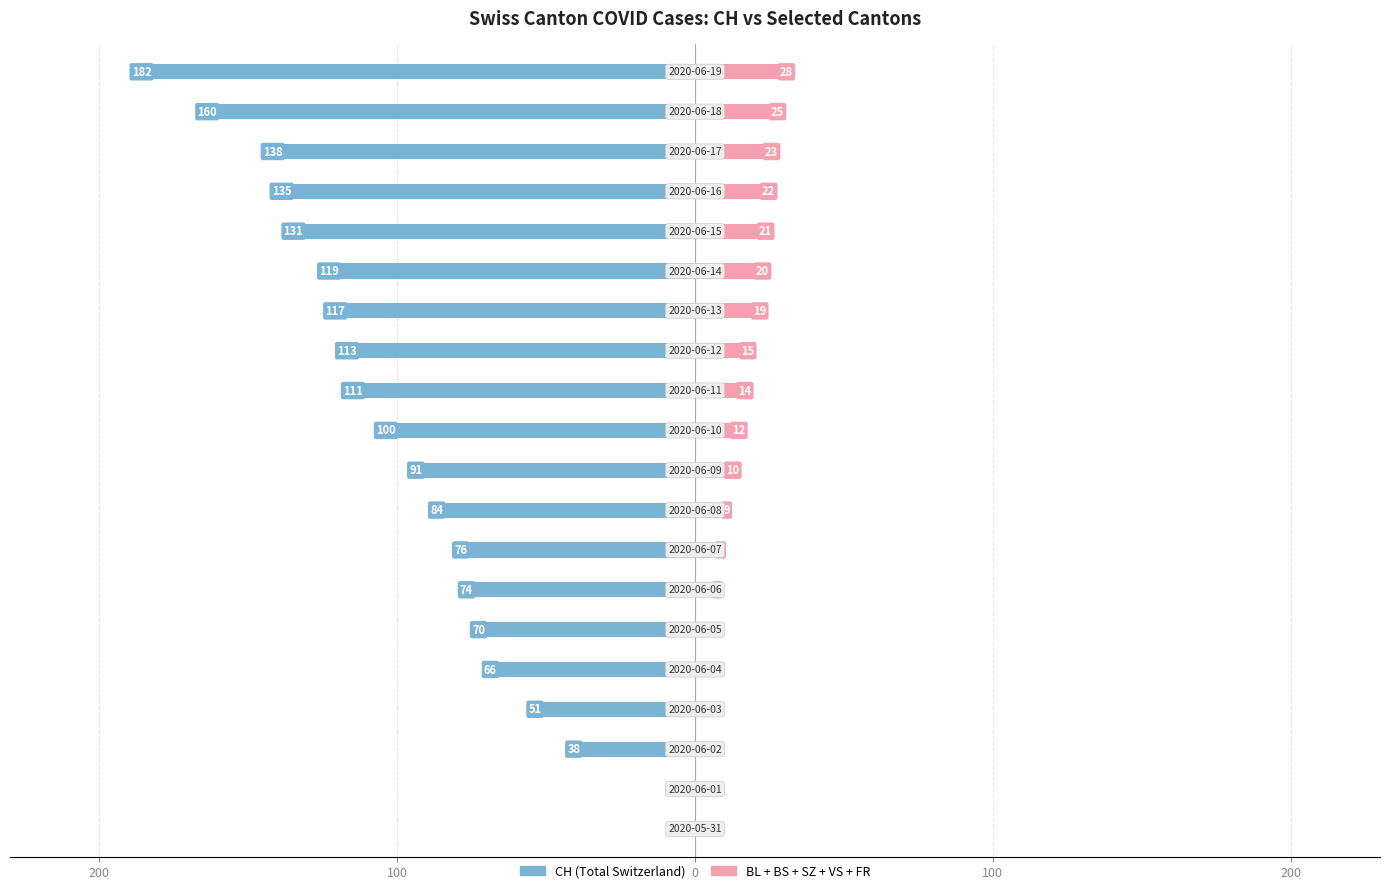

The value of BL+BS+SZ+VS+FR at 6 is 6. True or false?

True